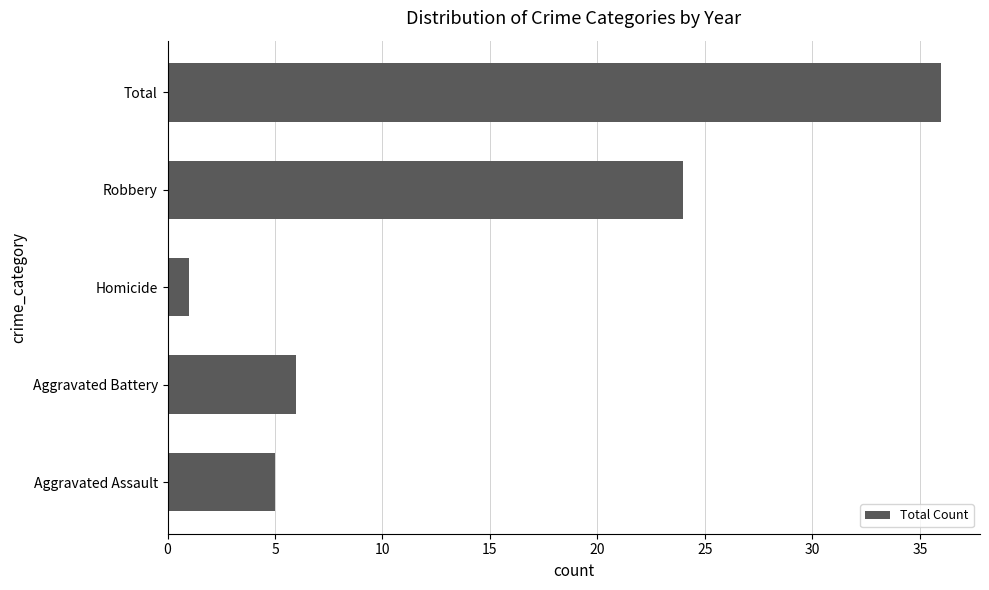

How many values are below 6?

2